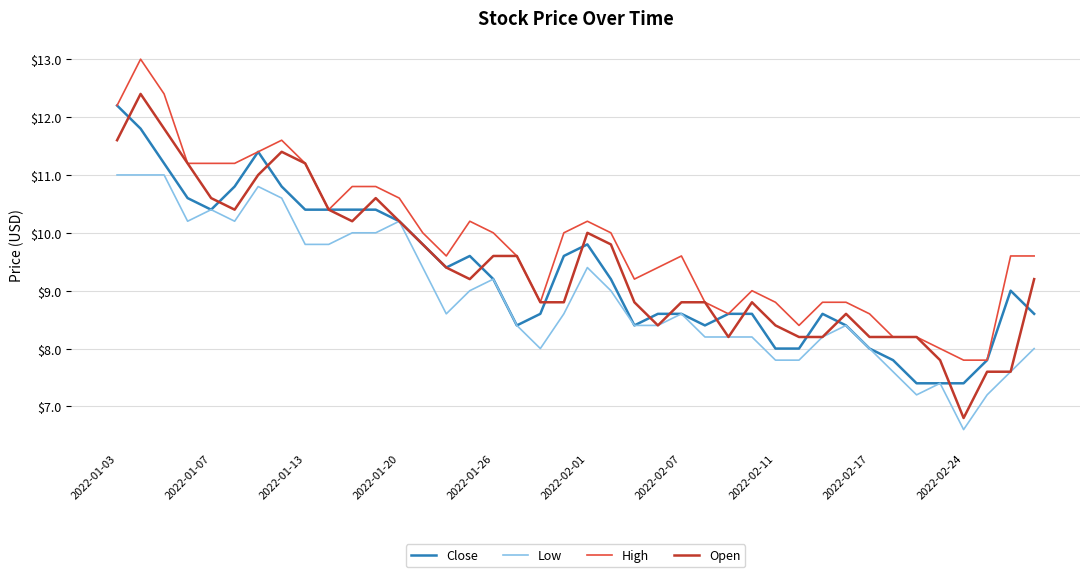

Which series has the largest total across all categories?

High